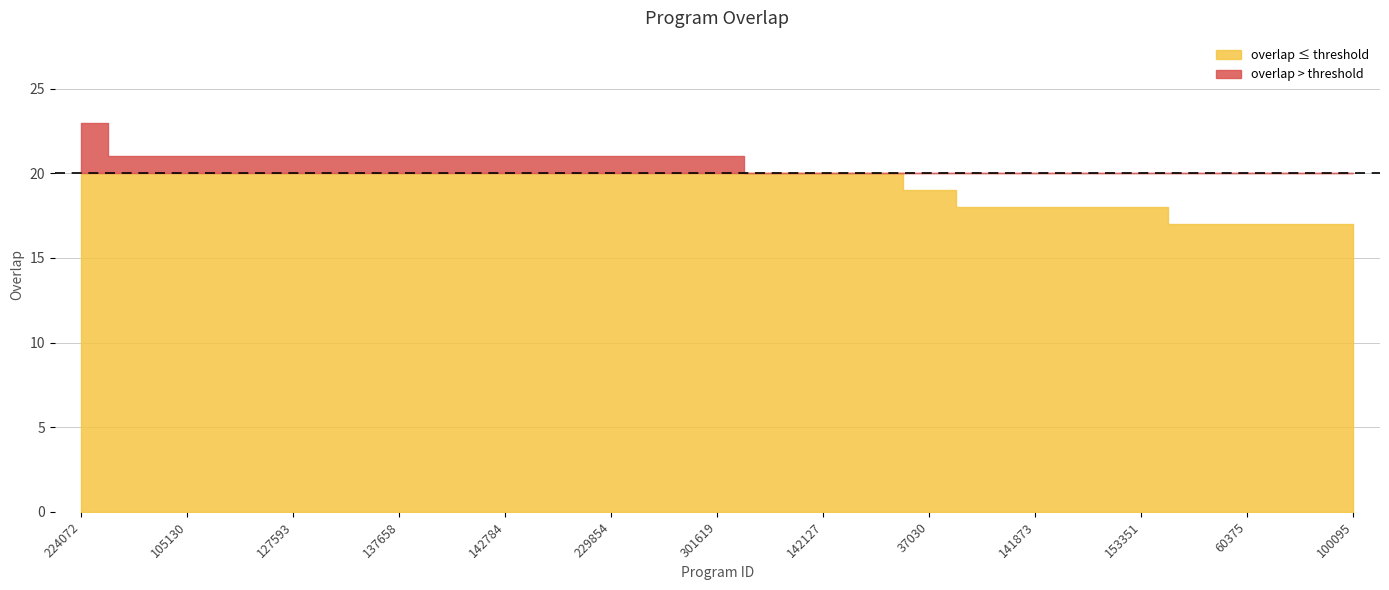

Which has a higher value, 137658 or 153351?

137658